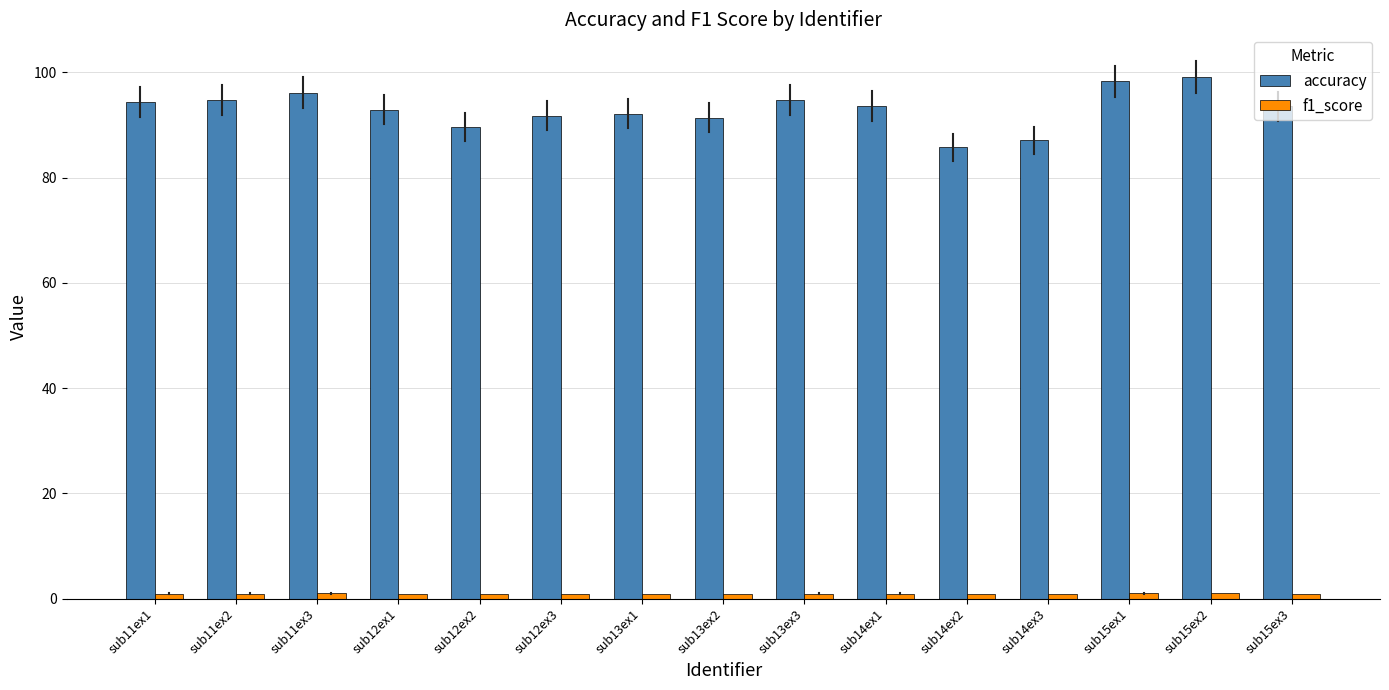

What is the difference between the accuracy values at sub15ex3 and sub12ex2?

3.8